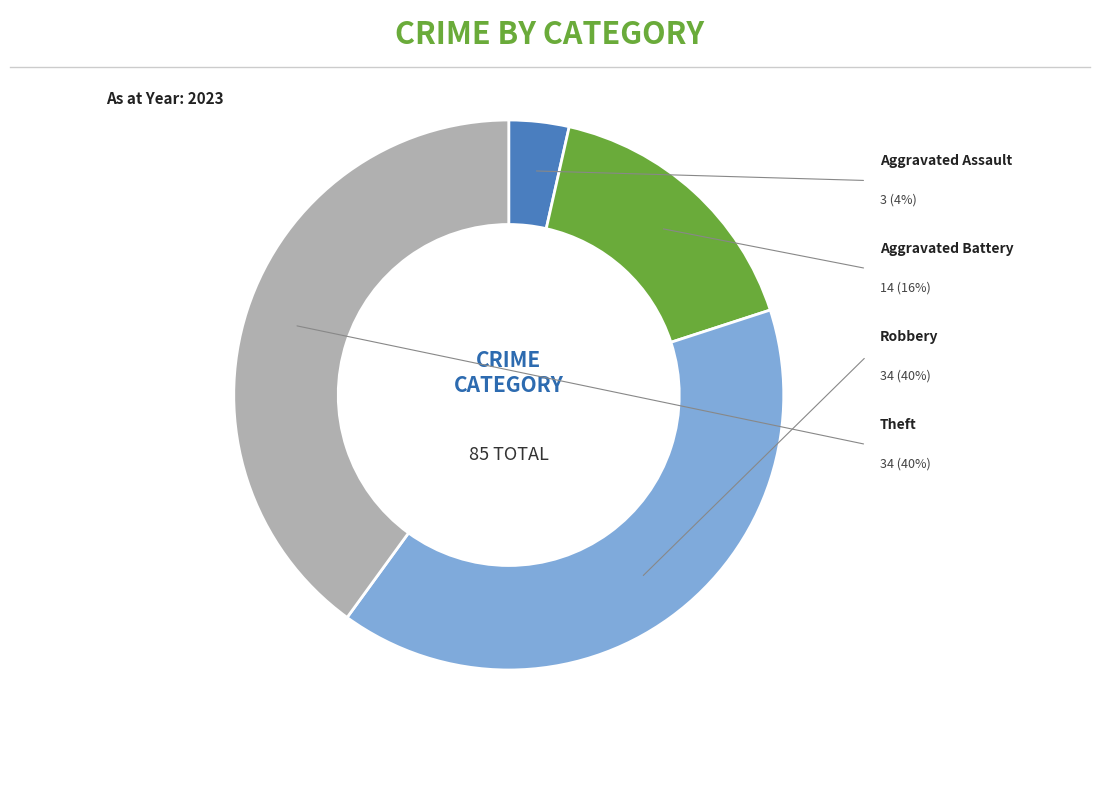

Is there a majority slice in this chart?

No